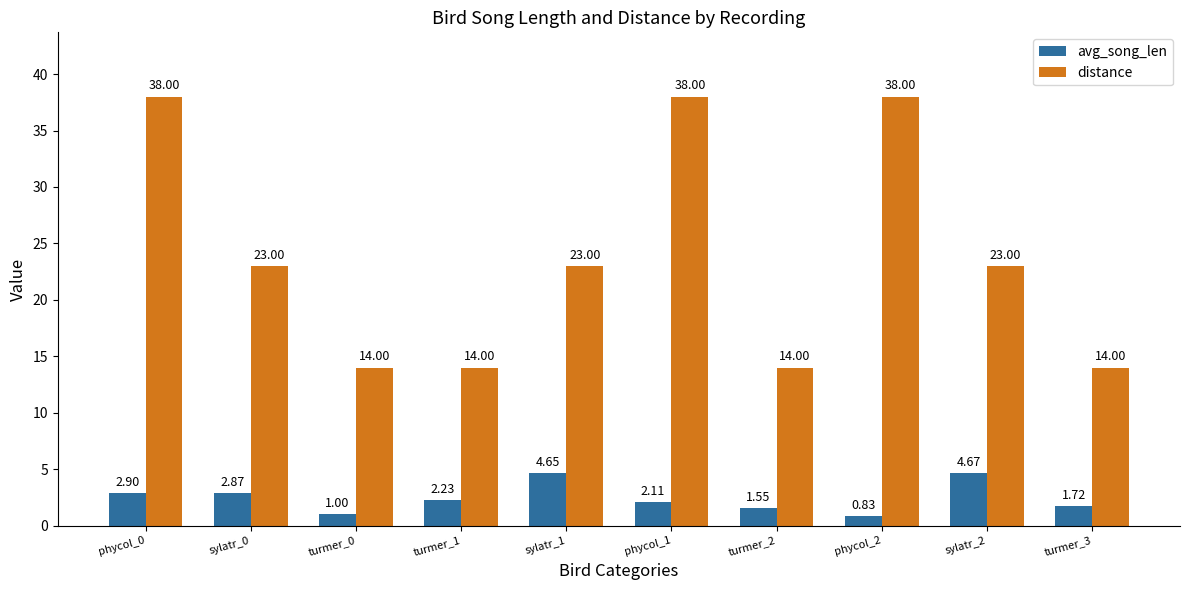

List the labels in order of avg_song_len value, smallest first.

phycol_2, turmer_0, turmer_2, turmer_3, phycol_1, turmer_1, sylatr_0, phycol_0, sylatr_1, sylatr_2